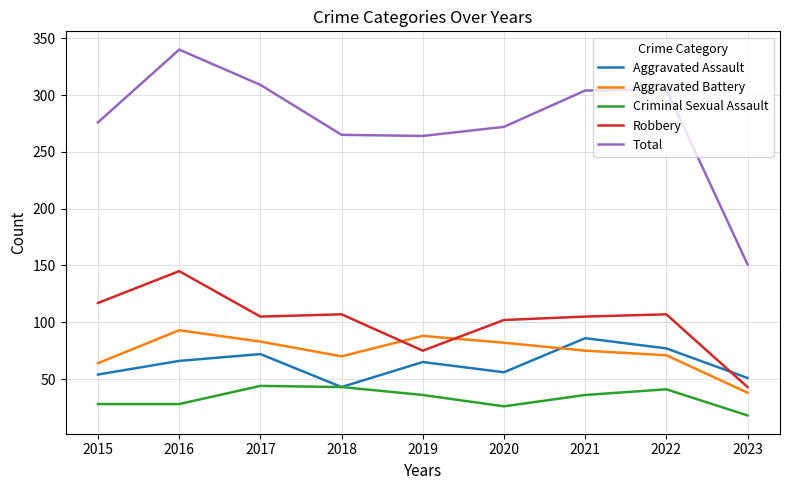

What is the spread (max minus min) of values at 2016?

312